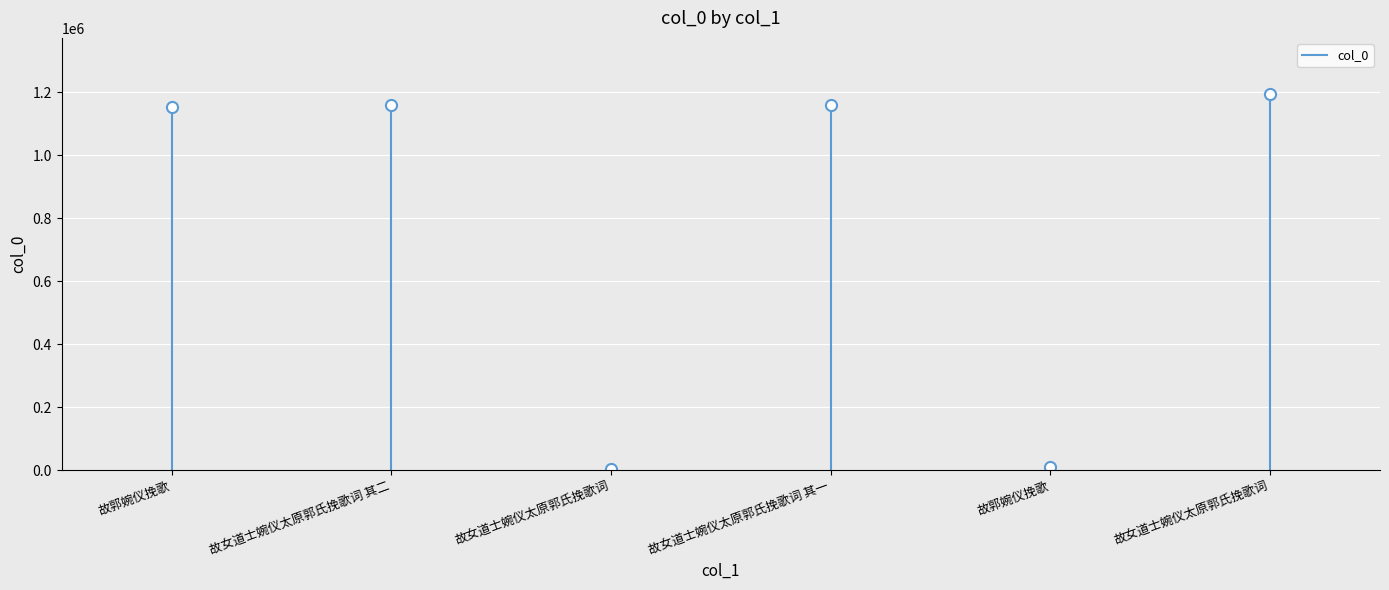

What is the sum of the values at 故女道士婉仪太原郭氏挽歌词 其二 and 故郭婉仪挽歌?

1154827